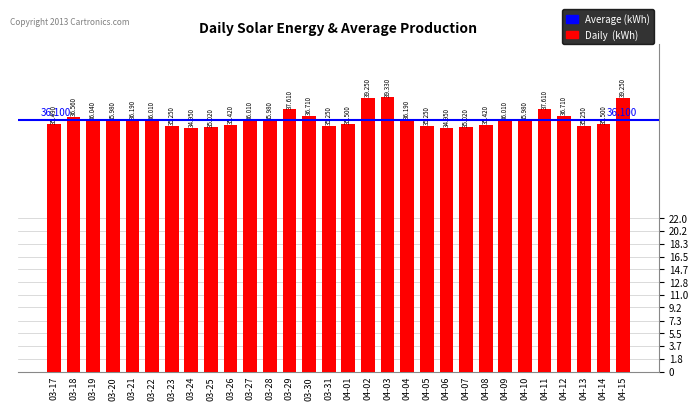

What is the change in value from 04-02 to 04-11?

-1.6